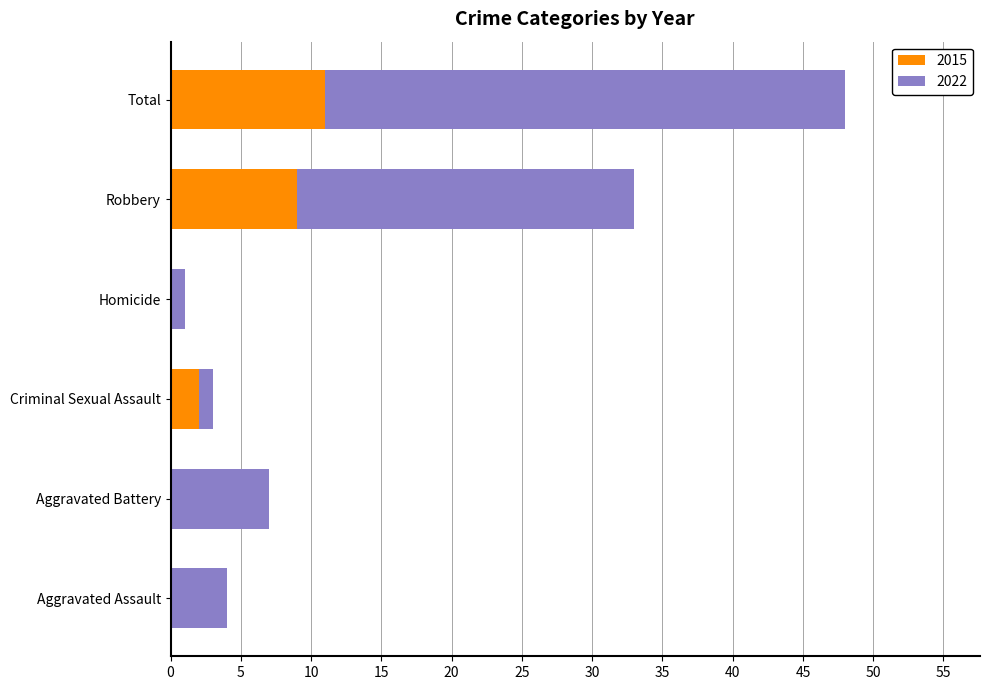

Is it true that 2015 equals 4 at Aggravated Battery?

False